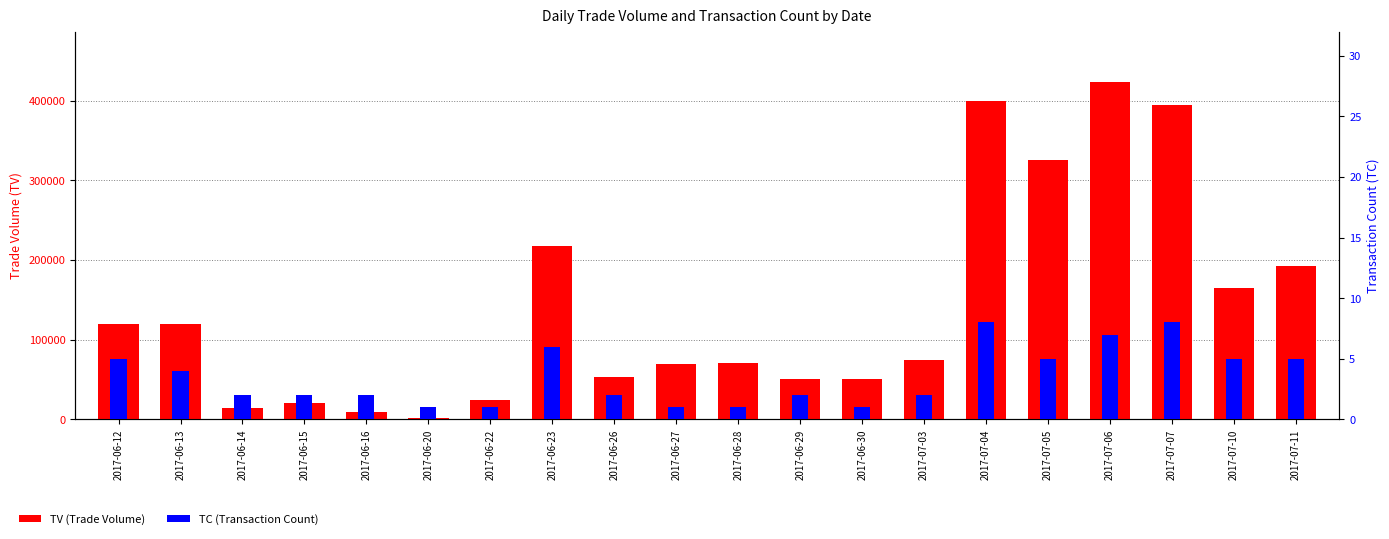

What is the difference between the highest and lowest values at 2017-06-28?

70999